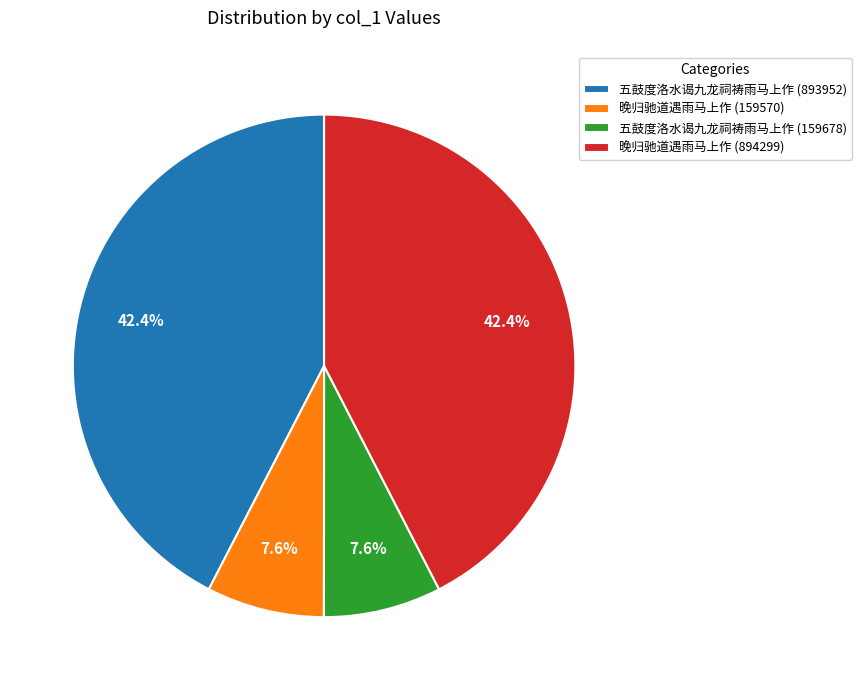

Count the number of slices in the pie.

4